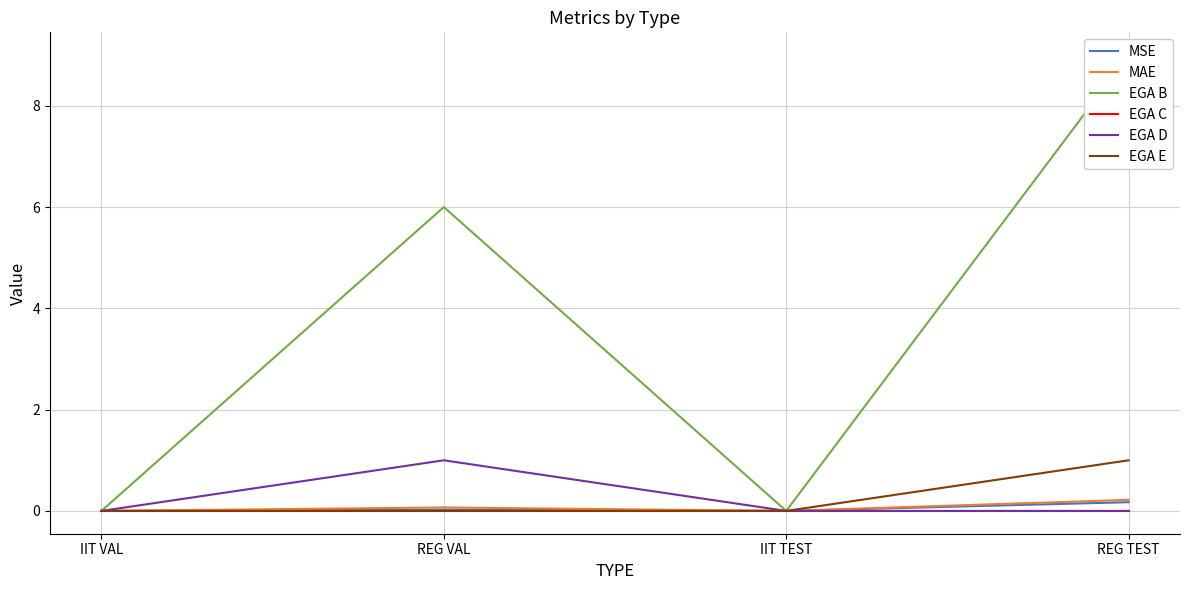

List the labels in order of MSE value, largest first.

REG TEST, REG VAL, IIT VAL, IIT TEST